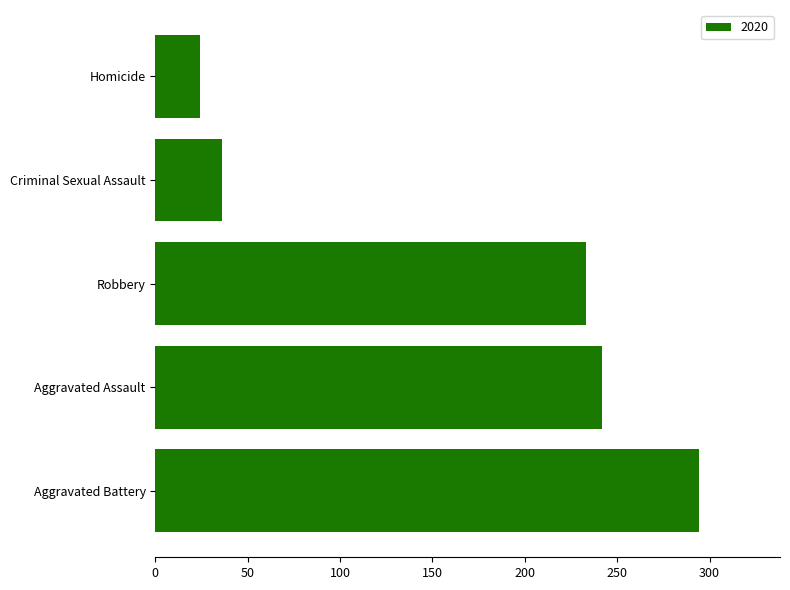

How many categories are shown in the chart?

5